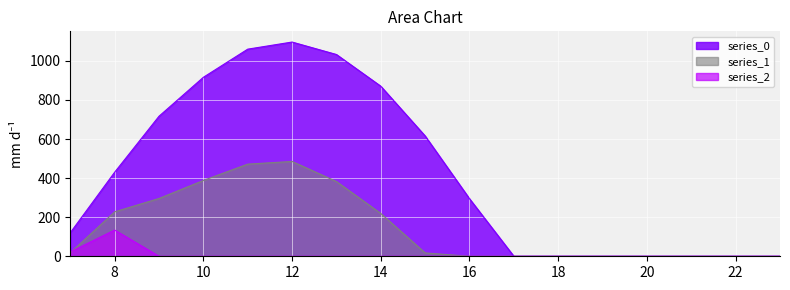

Reading right to left, transcribe all the data shown in this chart.

series_0: 23=0.0	22=0.0	21=0.0	20=0.0	19=0.0	18=0.0	17=0.0	16=294.5	15=615.9	14=870.6	13=1032.9	12=1096.7	11=1060.3	10=916.2	9=716.9	8=430.3	7=120.6
series_1: 23=0.0	22=0.0	21=0.0	20=0.0	19=0.0	18=0.0	17=0.0	16=0.0	15=17.3	14=219.2	13=382.7	12=485.4	11=471.7	10=388.1	9=295.9	8=227.5	7=17.7
series_2: 23=0.0	22=0.0	21=0.0	20=0.0	19=0.0	18=0.0	17=0.0	16=0.0	15=0.0	14=0.0	13=0.0	12=0.0	11=0.0	10=0.0	9=0.0	8=134.2	7=22.3